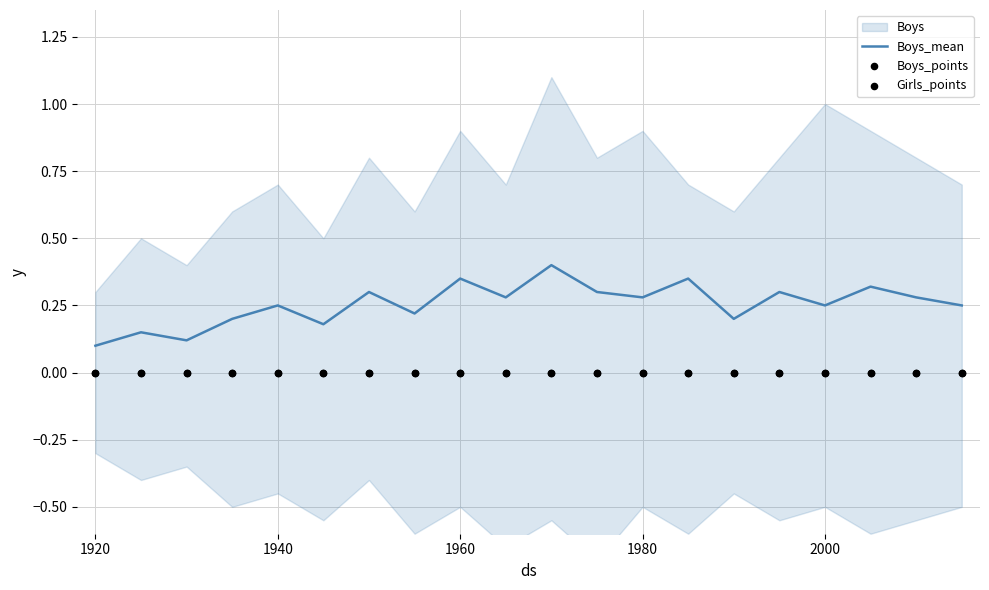

The Boys_mean series shows 0.1 at 1960. True or false?

False